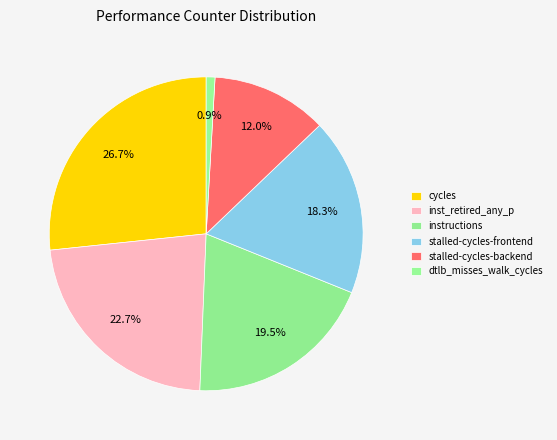

What is the smallest slice in the pie chart?

dtlb_misses_walk_cycles